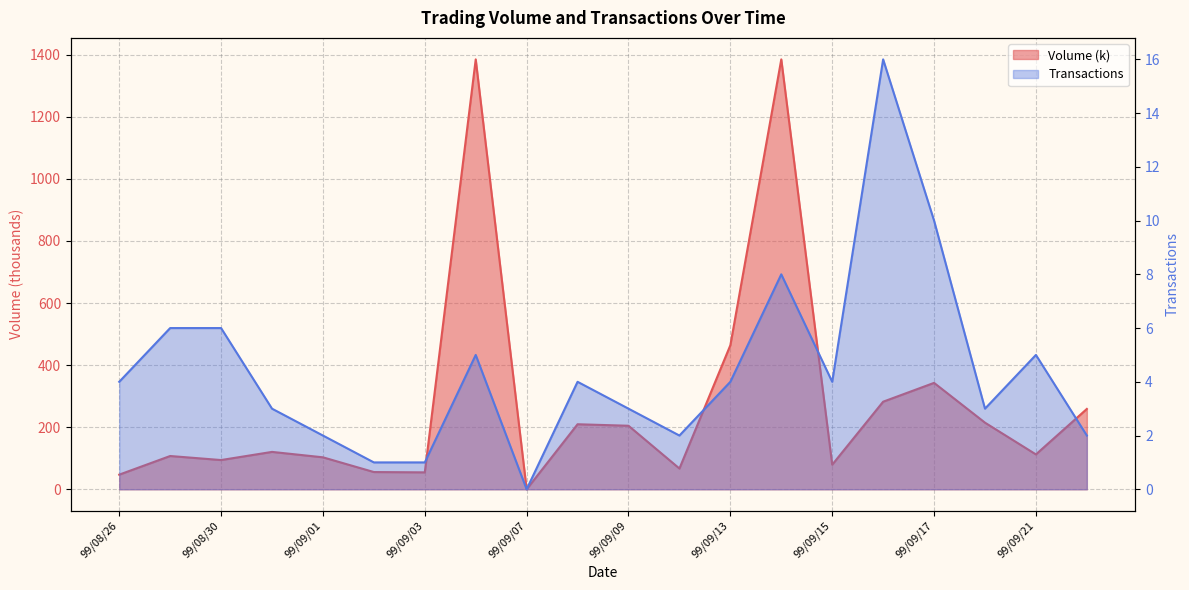

How many categories are shown in the chart?

20